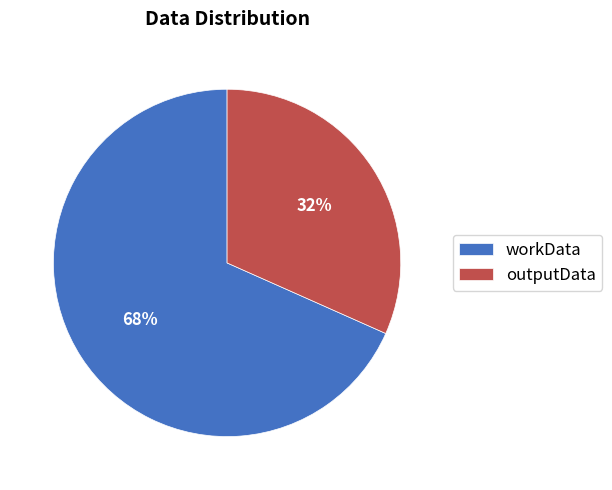

How many segments does this pie chart have?

2